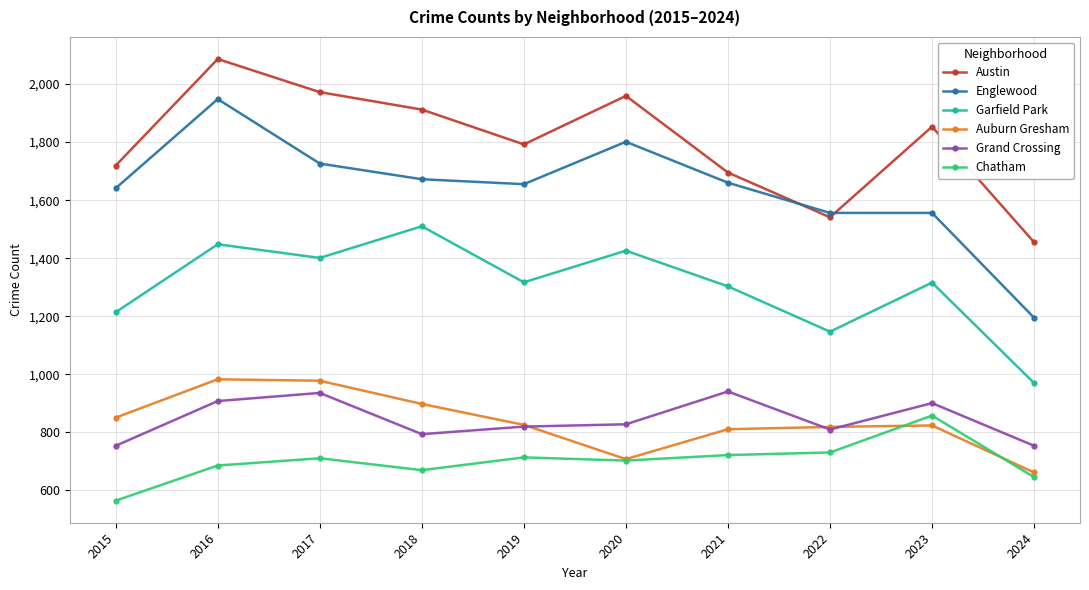

At which label is Garfield Park closest to 1240?

2015